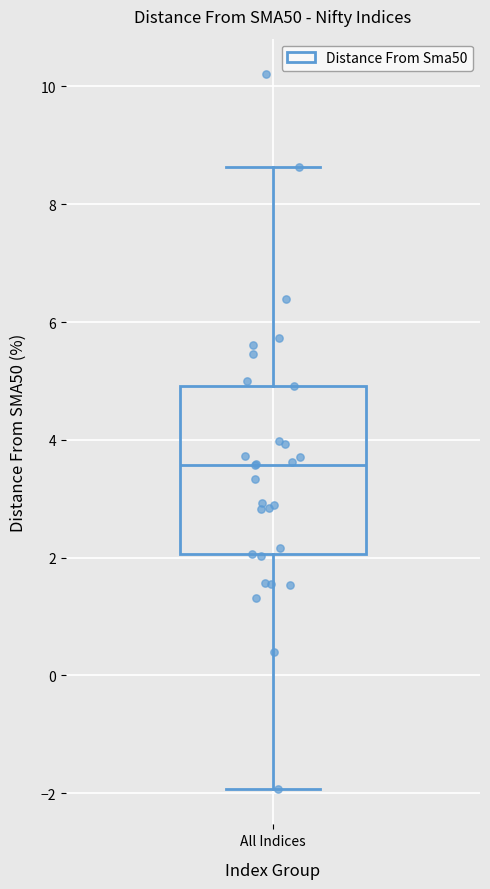

Transcribe this box plot: give where the median line is, the range the box spans, and where the two whiskers end, as read against the y-axis. The values are not printed on the chart, so give them approximately, as read against the axis.

median 3.6, box 2.0 to 5.0, whiskers -2.0 to 8.6